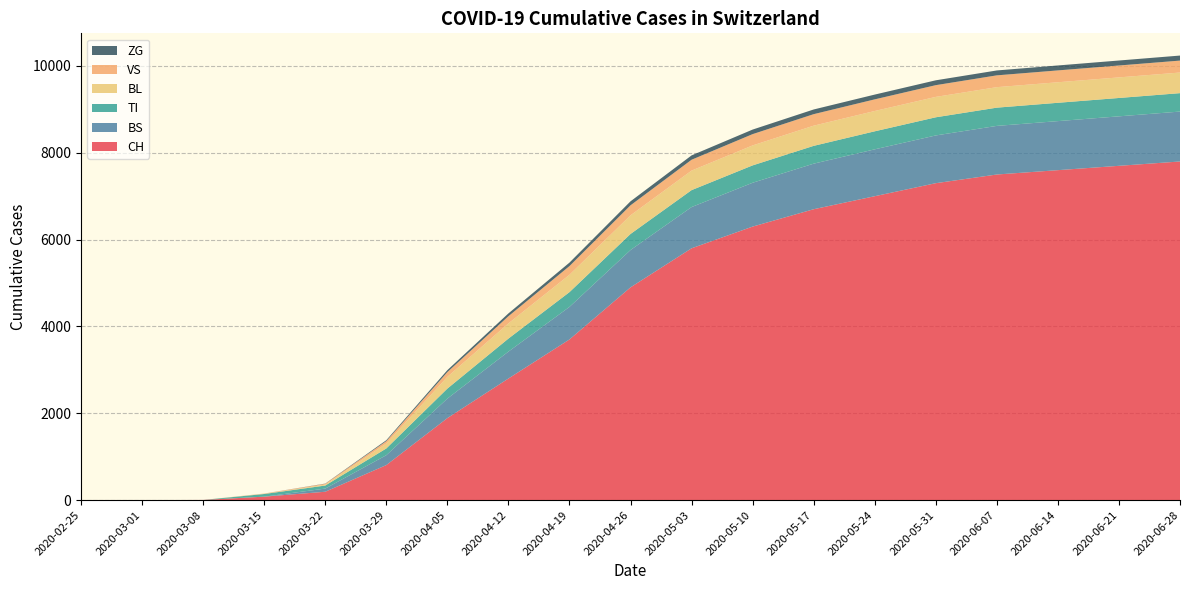

Reading left to right, extract all data points from this chart.

CH: 2020-02-25=0	2020-03-01=0	2020-03-08=3	2020-03-15=79	2020-03-22=192	2020-03-29=806	2020-04-05=1888	2020-04-12=2800	2020-04-19=3700	2020-04-26=4900	2020-05-03=5800	2020-05-10=6300	2020-05-17=6700	2020-05-24=7000	2020-05-31=7300	2020-06-07=7500	2020-06-14=7600	2020-06-21=7700	2020-06-28=7800
BS: 2020-02-25=0	2020-03-01=0	2020-03-08=0	2020-03-15=0	2020-03-22=73	2020-03-29=228	2020-04-05=450	2020-04-12=620	2020-04-19=750	2020-04-26=860	2020-05-03=950	2020-05-10=1010	2020-05-17=1050	2020-05-24=1080	2020-05-31=1100	2020-06-07=1120	2020-06-14=1130	2020-06-21=1140	2020-06-28=1150
TI: 2020-02-25=0	2020-03-01=0	2020-03-08=0	2020-03-15=61	2020-03-22=70	2020-03-29=155	2020-04-05=230	2020-04-12=300	2020-04-19=340	2020-04-26=370	2020-05-03=390	2020-05-10=400	2020-05-17=410	2020-05-24=415	2020-05-31=418	2020-06-07=420	2020-06-14=422	2020-06-21=423	2020-06-28=424
BL: 2020-02-25=0	2020-03-01=0	2020-03-08=0	2020-03-15=5	2020-03-22=21	2020-03-29=115	2020-04-05=270	2020-04-12=350	2020-04-19=400	2020-04-26=430	2020-05-03=450	2020-05-10=460	2020-05-17=465	2020-05-24=468	2020-05-31=470	2020-06-07=472	2020-06-14=473	2020-06-21=474	2020-06-28=475
VS: 2020-02-25=0	2020-03-01=0	2020-03-08=0	2020-03-15=6	2020-03-22=19	2020-03-29=54	2020-04-05=110	2020-04-12=165	2020-04-19=200	2020-04-26=230	2020-05-03=250	2020-05-10=260	2020-05-17=265	2020-05-24=268	2020-05-31=270	2020-06-07=272	2020-06-14=273	2020-06-21=274	2020-06-28=275
ZG: 2020-02-25=0	2020-03-01=0	2020-03-08=0	2020-03-15=0	2020-03-22=5	2020-03-29=21	2020-04-05=45	2020-04-12=65	2020-04-19=80	2020-04-26=92	2020-05-03=100	2020-05-10=105	2020-05-17=108	2020-05-24=110	2020-05-31=112	2020-06-07=113	2020-06-14=114	2020-06-21=115	2020-06-28=116